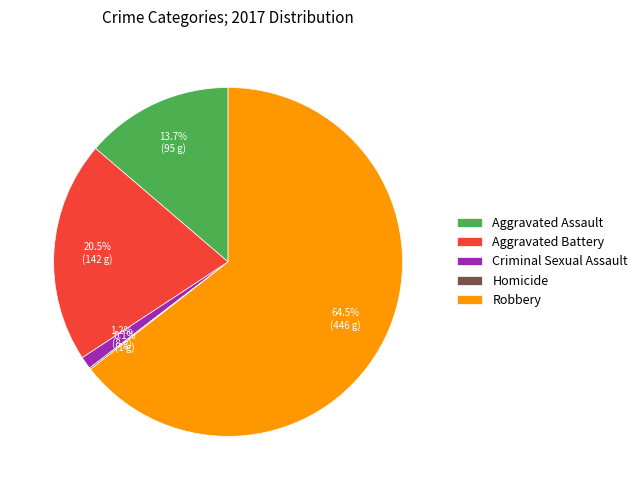

Combined, what portion of the pie is Aggravated Battery and Criminal Sexual Assault?

21.7%